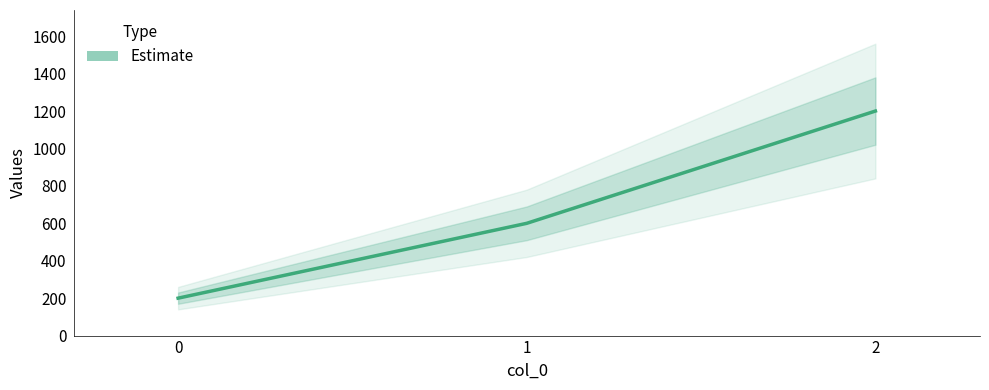

How many lines are shown in the chart?

1